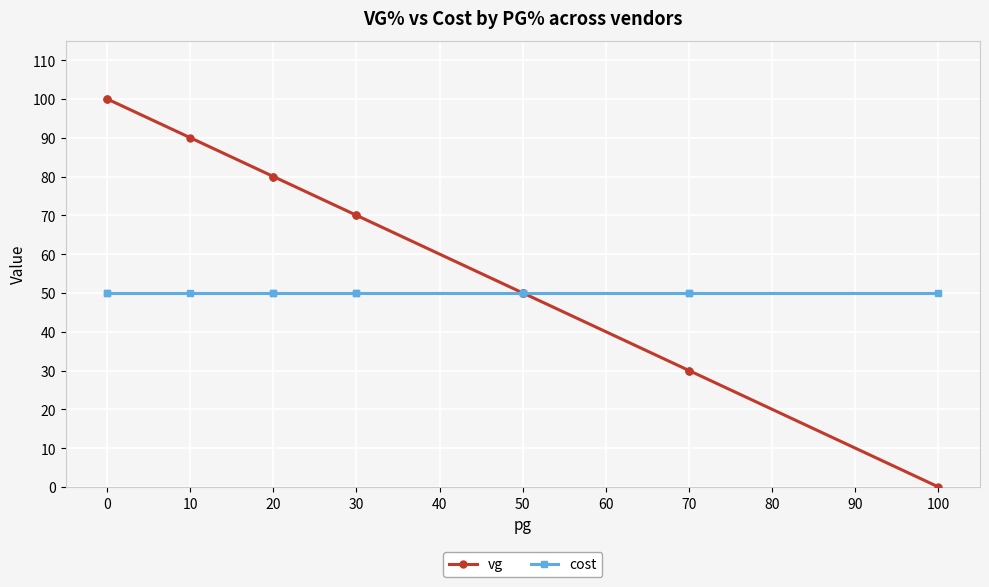

Which series has the largest total across all categories?

vg